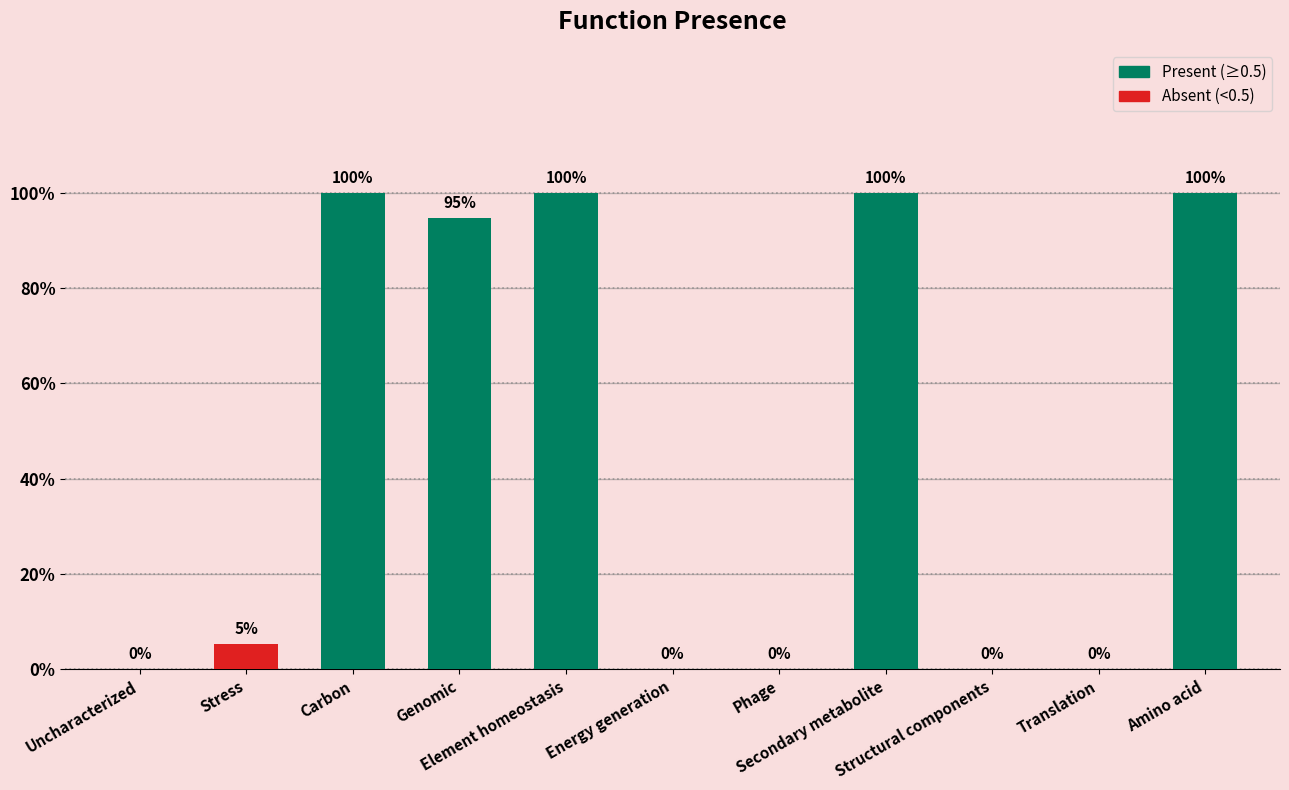

List the labels in order of value, smallest first.

Uncharacterized, Energy generation, Phage, Structural components, Translation, Stress, Genomic, Carbon, Element homeostasis, Secondary metabolite, Amino acid